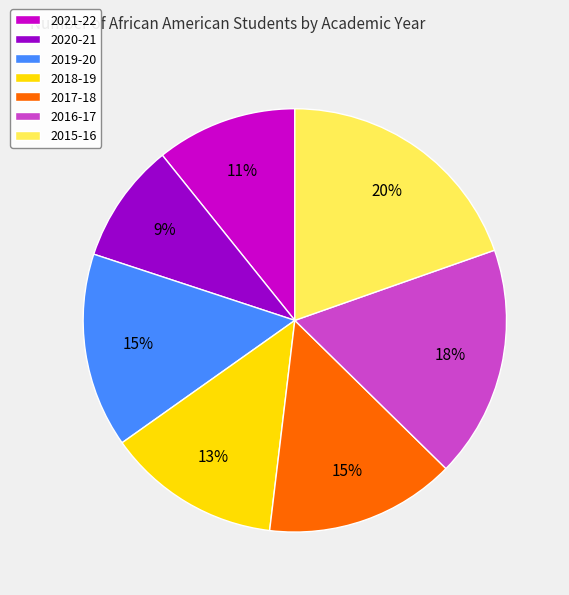

Combined, do 2020-21 and 2016-17 account for over 50%?

No